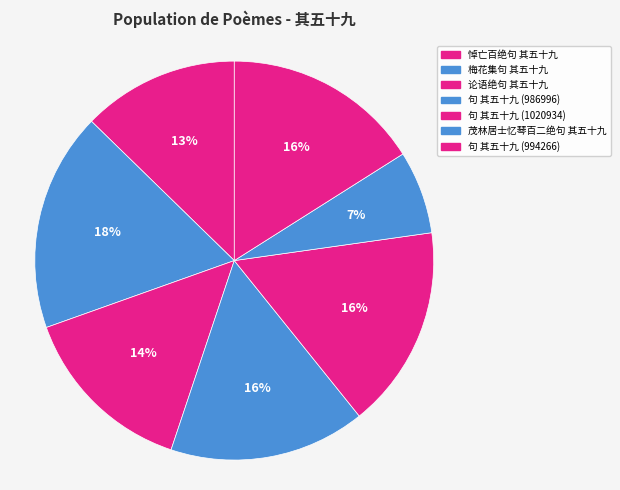

How many segments does this pie chart have?

7